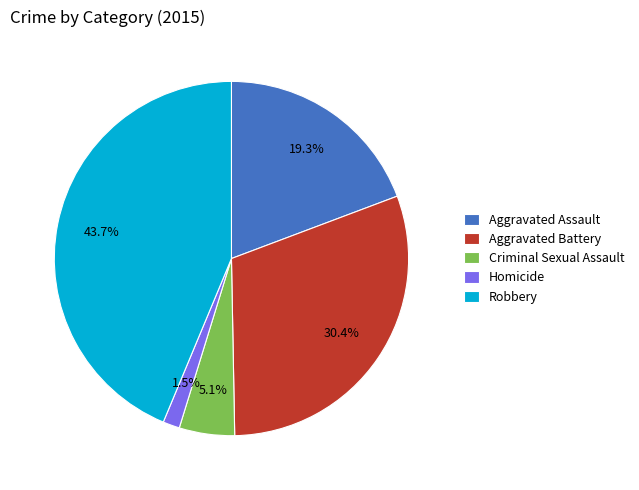

True or false: Criminal Sexual Assault accounts for 1% of the total.

False